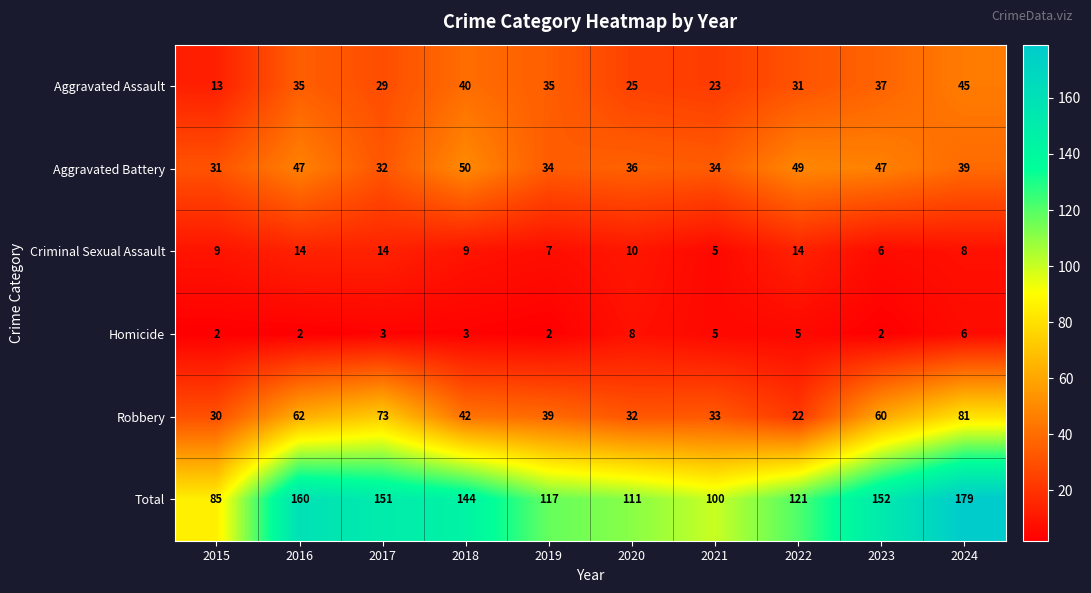

What is the difference between the Aggravated Assault values at 2023 and 2018?

3